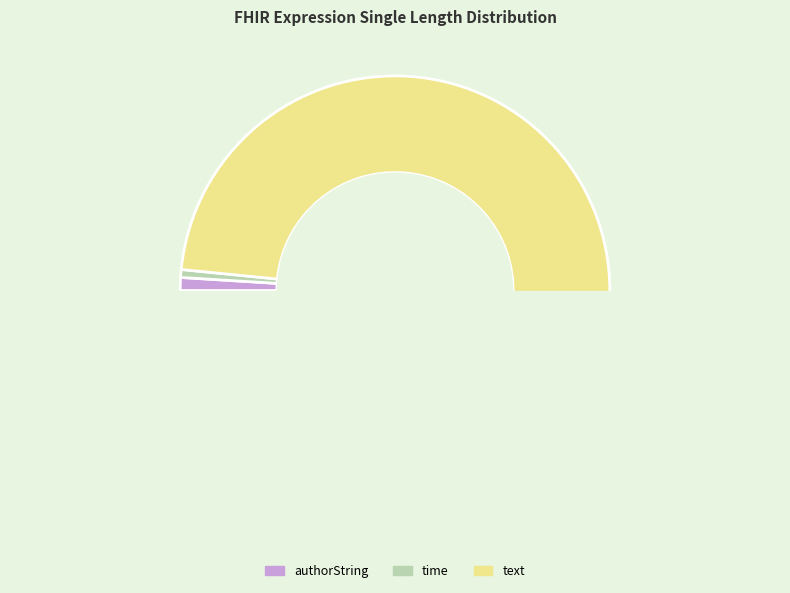

Combined, what portion of the pie is time and authorString?

1.6%